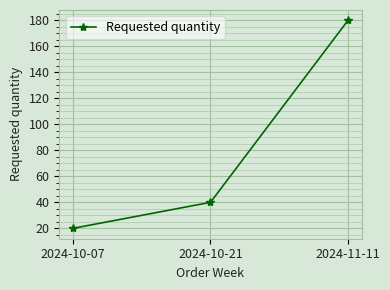

Between 2024-10-21 and 2024-11-11, which is larger?

2024-11-11